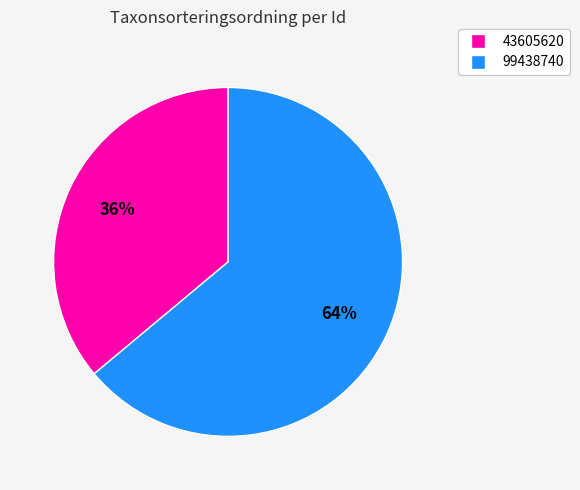

To the nearest percent, what is the average slice percentage?

50%